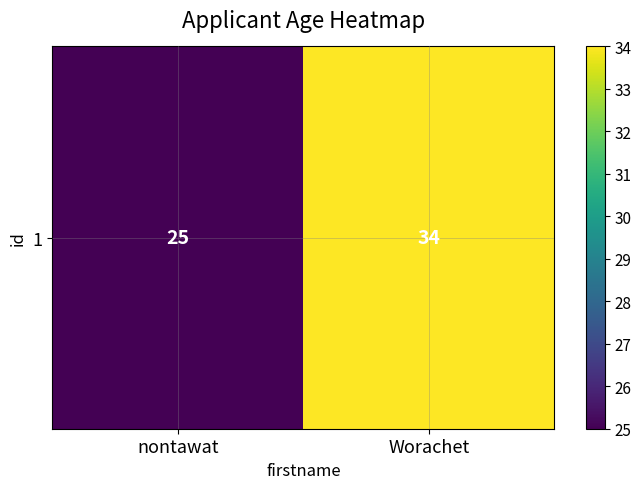

Reading left to right, what are all the values shown in this chart?

nontawat=25	Worachet=34